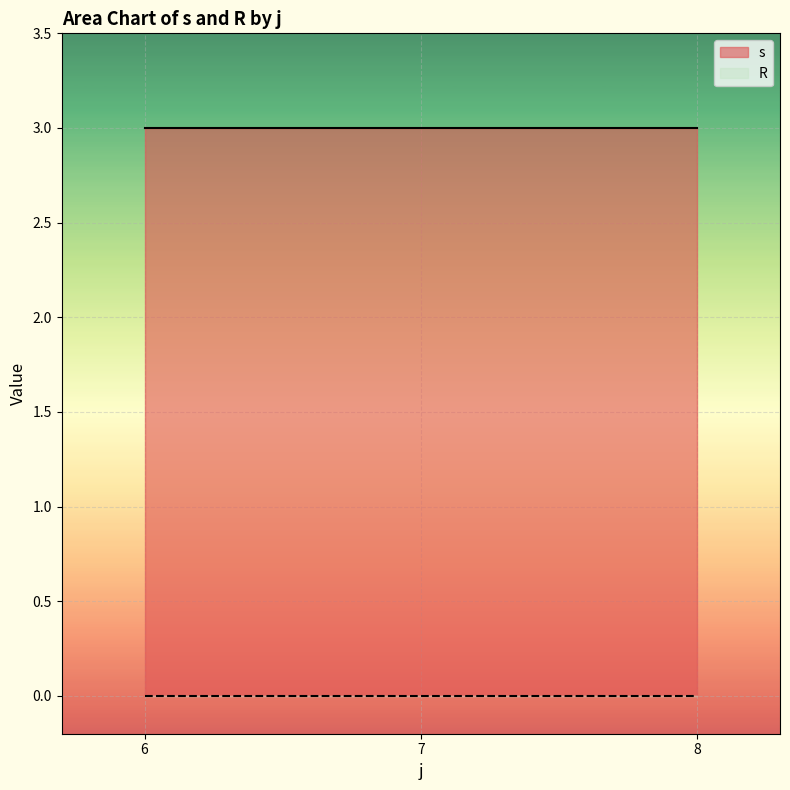

What is the greatest value displayed?

3